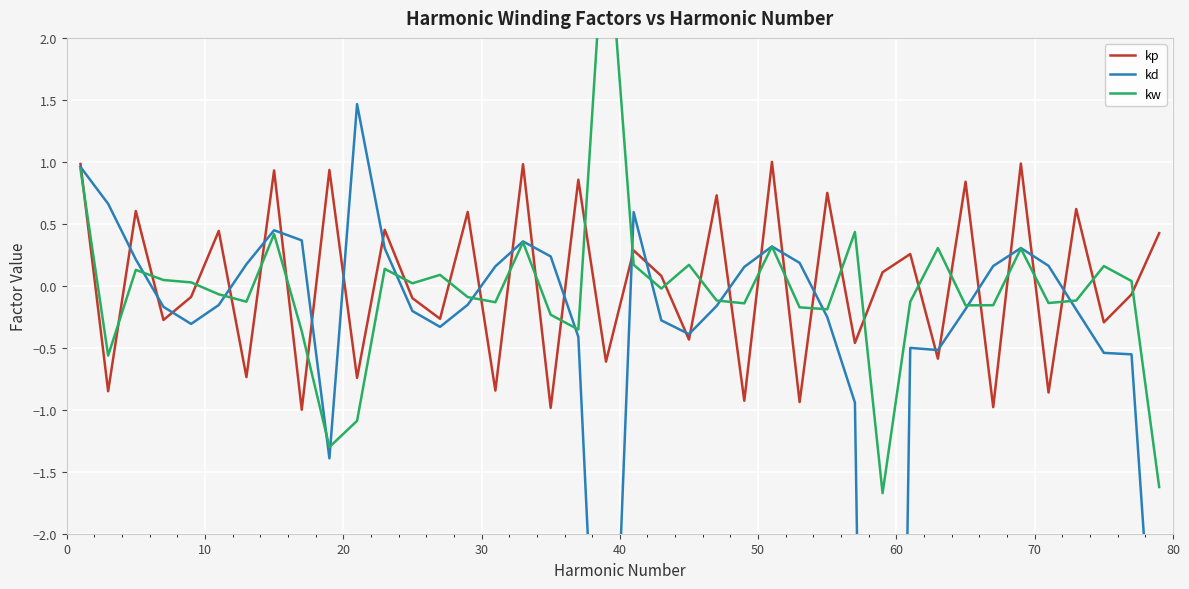

Reading left to right, what are all the values shown in this chart?

kp: 1.0	-0.9	0.6	-0.3	-0.1	0.4	-0.7	0.9	-1.0	0.9	-0.7	0.5	-0.1	-0.3	0.6	-0.8	1.0	-1.0	0.9	-0.6	0.3	0.1	-0.4	0.7	-0.9	1.0	-0.9	0.7	-0.5	0.1	0.3	-0.6	0.8	-1.0	1.0	-0.9	0.6	-0.3	-0.1	0.4
kd: 1.0	0.7	0.2	-0.2	-0.3	-0.2	0.2	0.4	0.4	-1.4	1.5	0.3	-0.2	-0.3	-0.2	0.2	0.4	0.2	-0.4	-5.1	0.6	-0.3	-0.4	-0.2	0.2	0.3	0.2	-0.3	-0.9	-15.3	-0.5	-0.5	-0.2	0.2	0.3	0.2	-0.2	-0.5	-0.6	-3.8
kw: 0.9	-0.6	0.1	0.0	0.0	-0.1	-0.1	0.4	-0.4	-1.3	-1.1	0.1	0.0	0.1	-0.1	-0.1	0.4	-0.2	-0.4	3.1	0.2	-0.0	0.2	-0.1	-0.1	0.3	-0.2	-0.2	0.4	-1.7	-0.1	0.3	-0.2	-0.2	0.3	-0.1	-0.1	0.2	0.0	-1.6